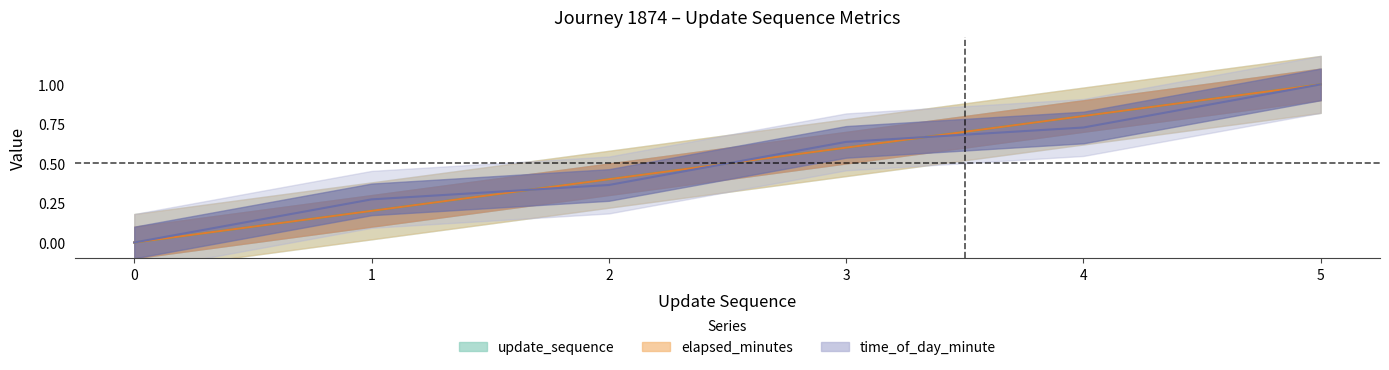

How many lines are shown in the chart?

3